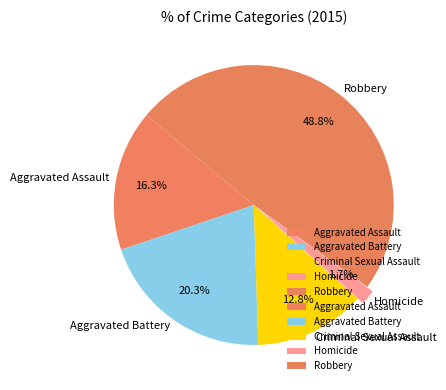

Combined, do Homicide and Criminal Sexual Assault account for over 50%?

No